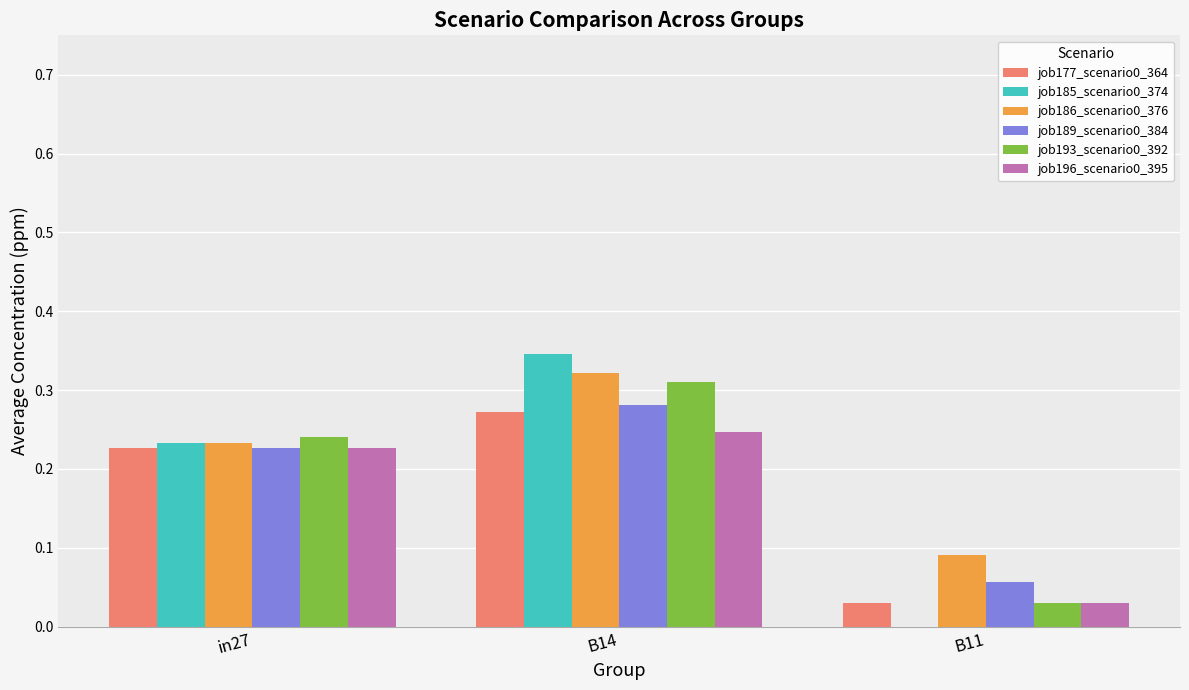

The value of job185_scenario0_374 at B11 is 0.0. True or false?

True